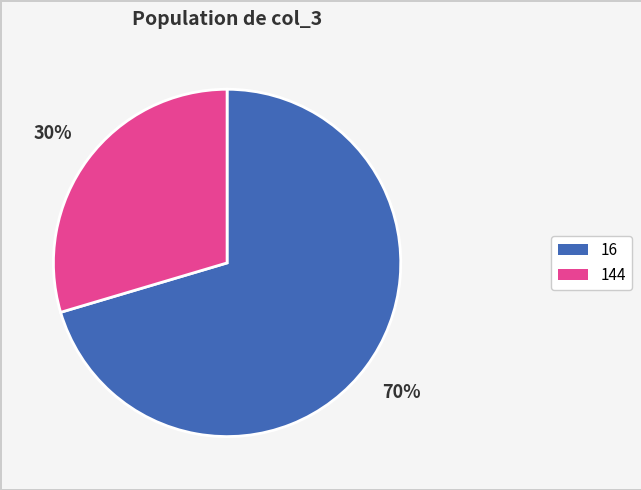

To the nearest percent, what is the average slice percentage?

50%